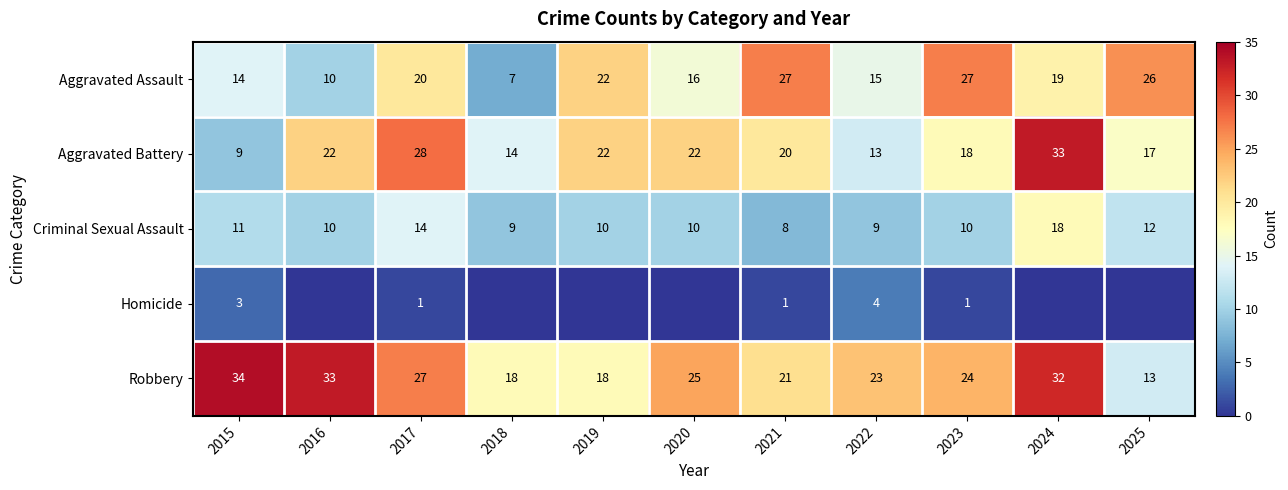

What is the maximum value for Aggravated Battery?

33